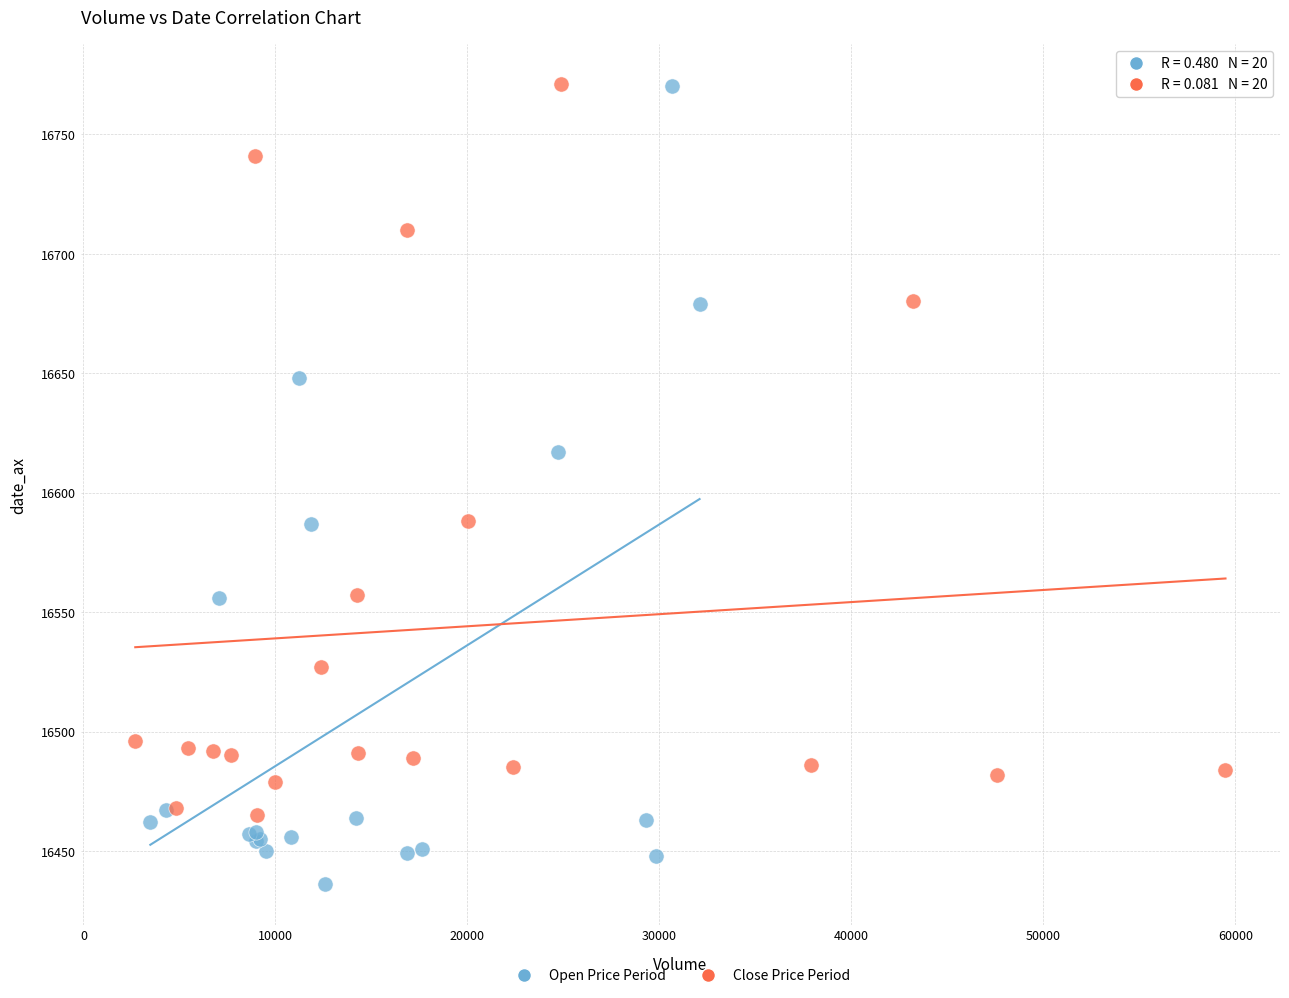

Which series reaches the minimum Y coordinate?

Open Price Period